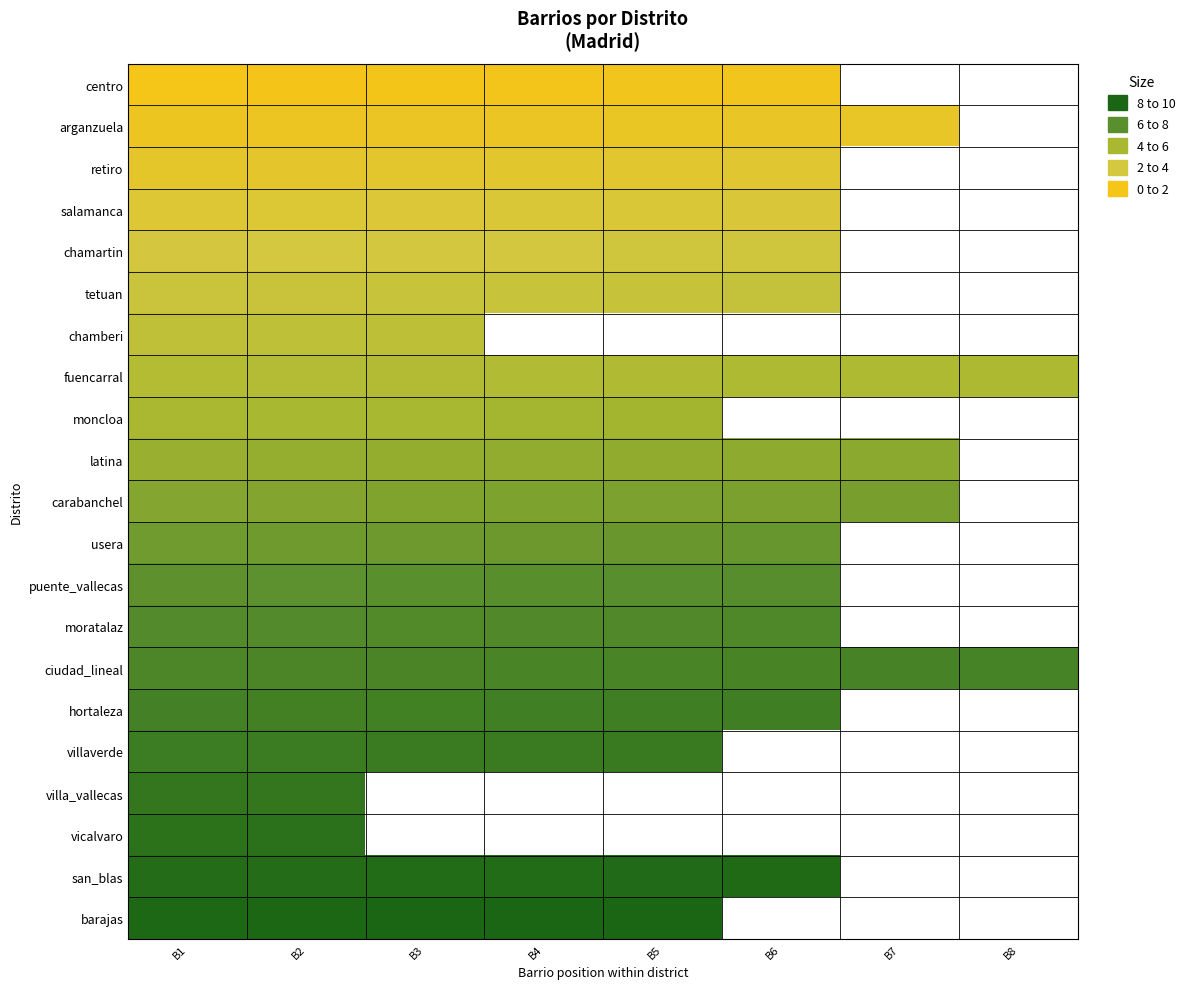

Rank the series by their average value, from lowest to highest.

centro, arganzuela, retiro, salamanca, chamartin, tetuan, chamberi, fuencarral, moncloa, latina, carabanchel, usera, puente_vallecas, moratalaz, ciudad_lineal, hortaleza, villaverde, villa_vallecas, vicalvaro, san_blas, barajas